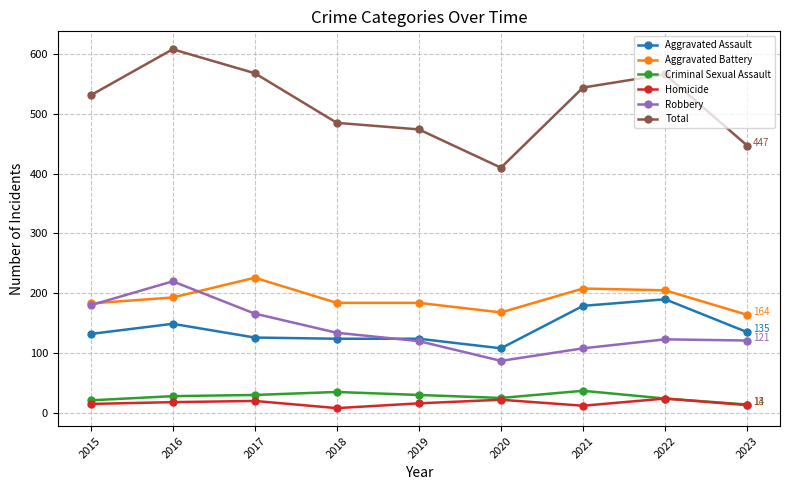

Is the value of Aggravated Battery at 2016 greater than the value of Robbery at 2018?

Yes